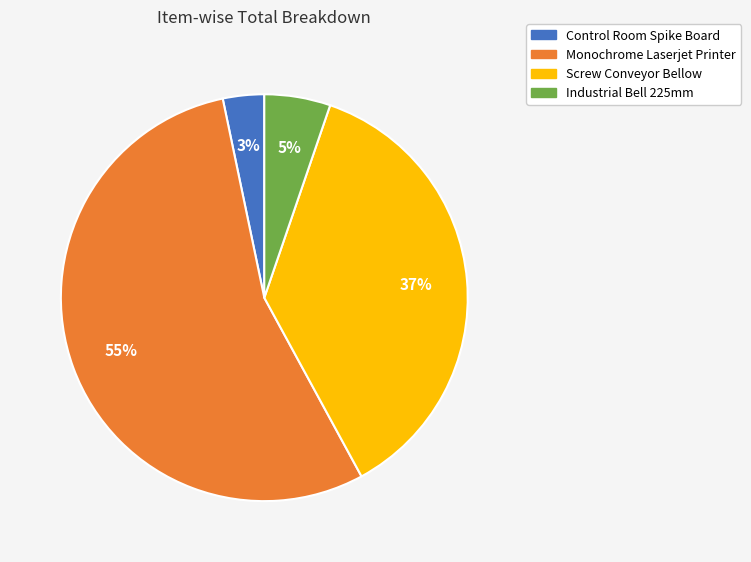

Rank the categories by value from lowest to highest.

Control Room Spike Board, Industrial Bell 225mm, Screw Conveyor Bellow, Monochrome Laserjet Printer